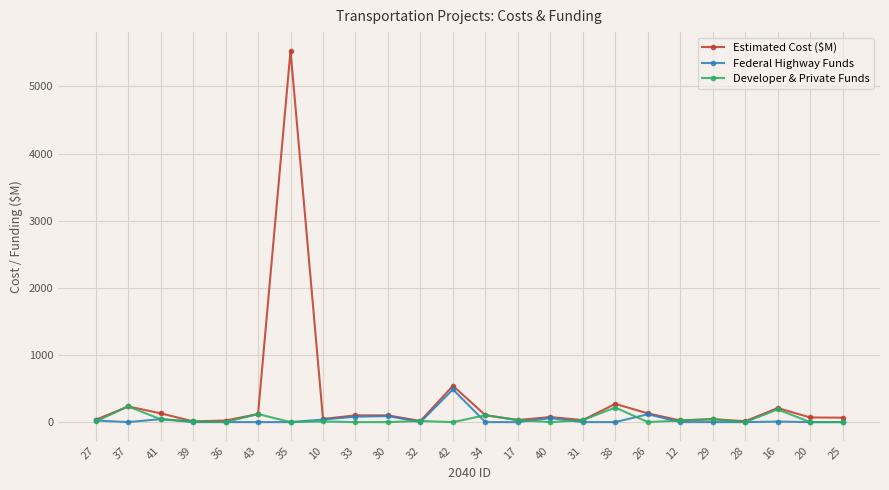

Which series changed the most between 35 and 38?

Estimated Cost ($M)